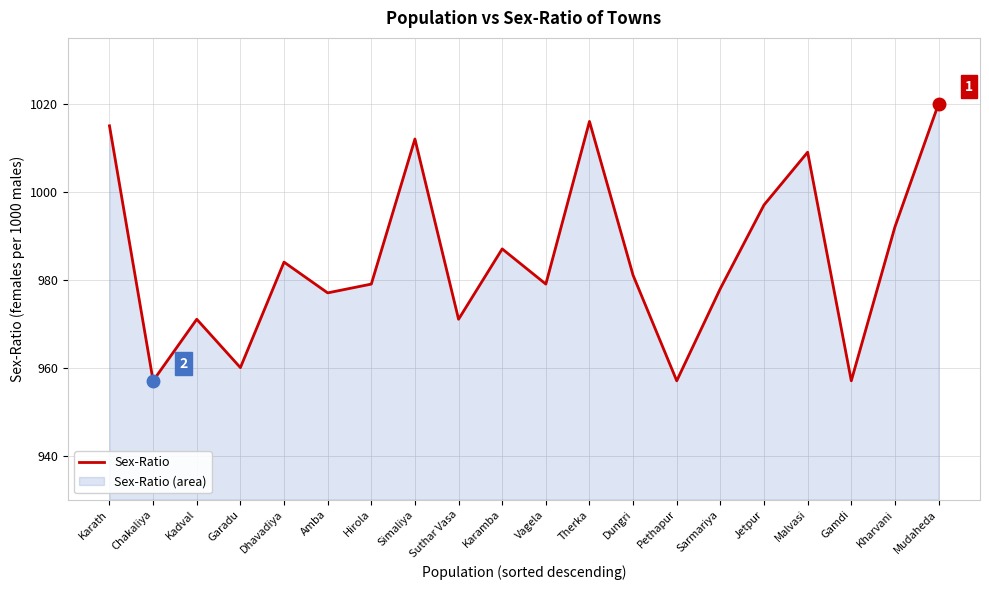

The chart shows a value of 1012 at Simaliya. True or false?

True